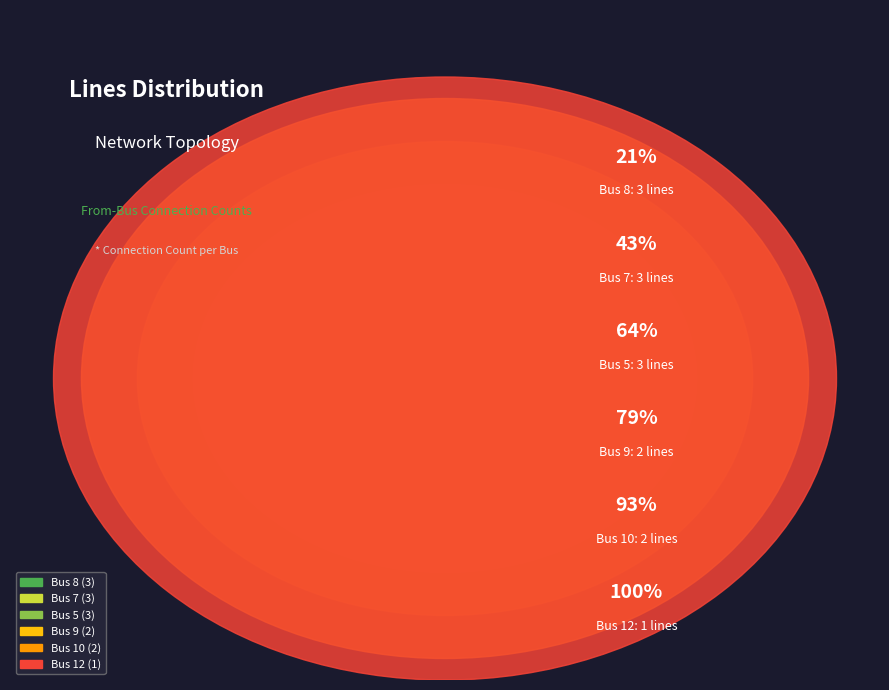

Which slice is the largest?

Bus 8